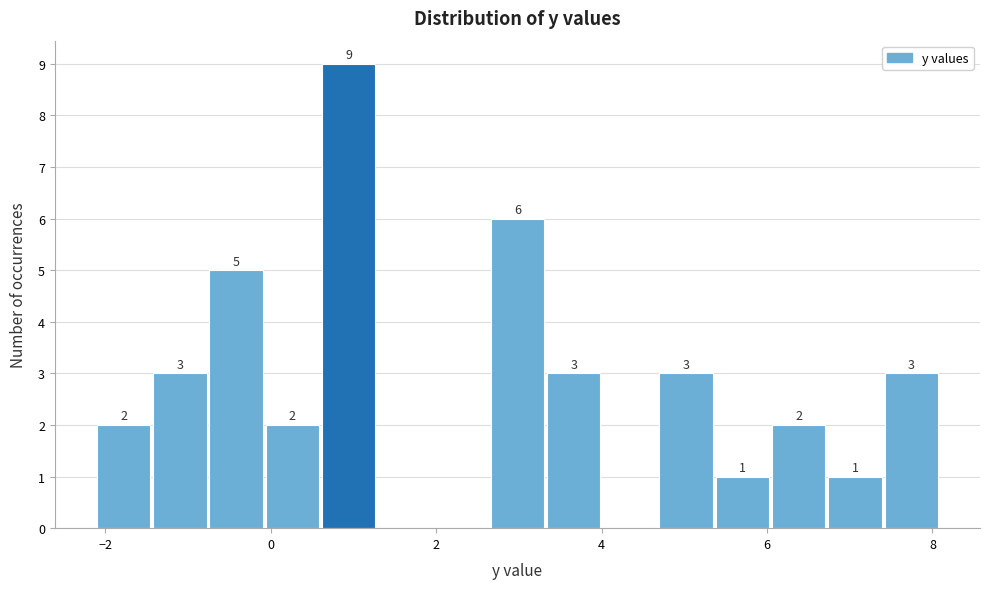

Read against the x-axis, roughly where is the centre of the tallest bar?

1.0